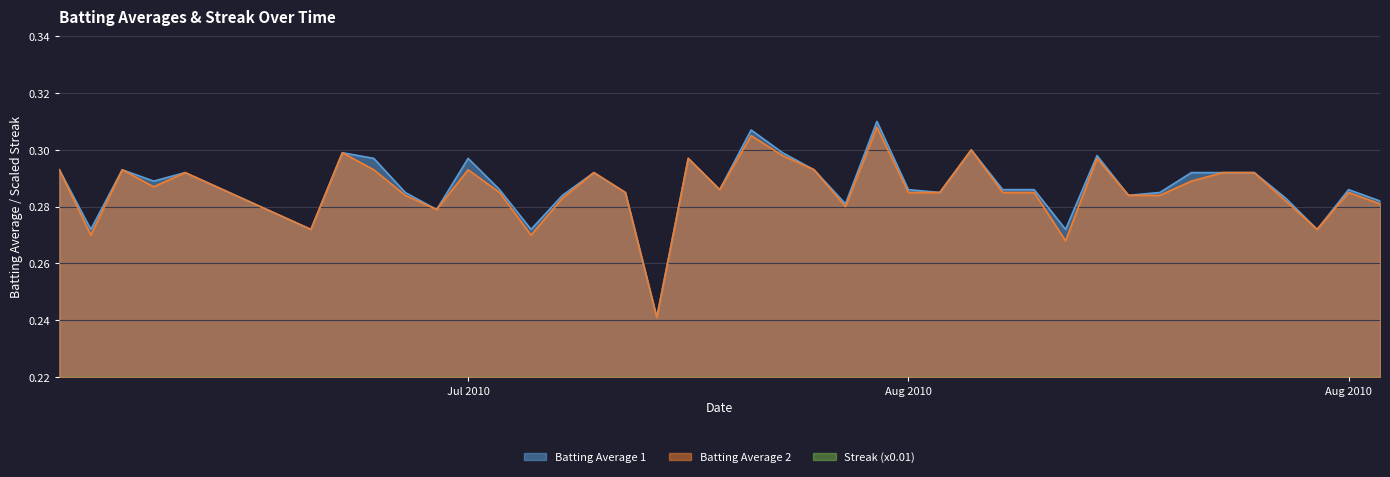

True or false: Batting Average 1 and Batting Average 2 intersect in this chart.

False